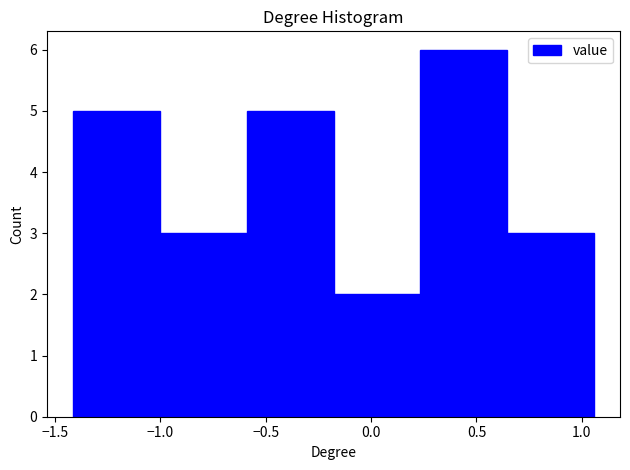

Over which range of the x-axis is the bar tallest?

0.25 to 0.65